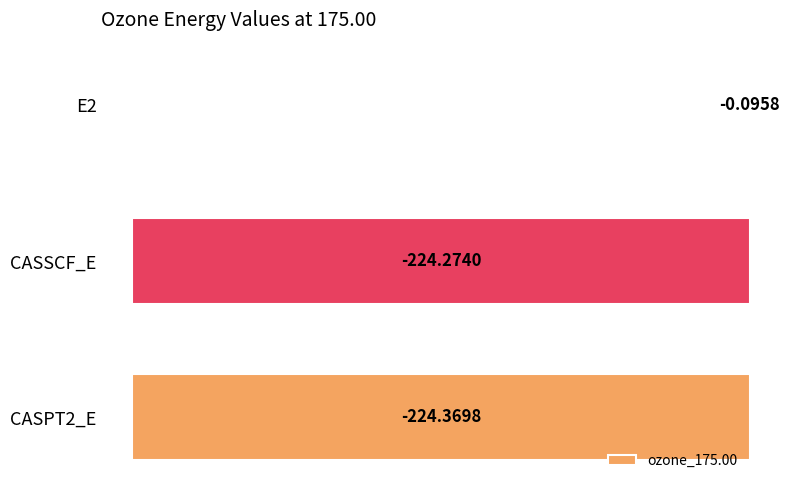

Count the number of data series in this chart.

1